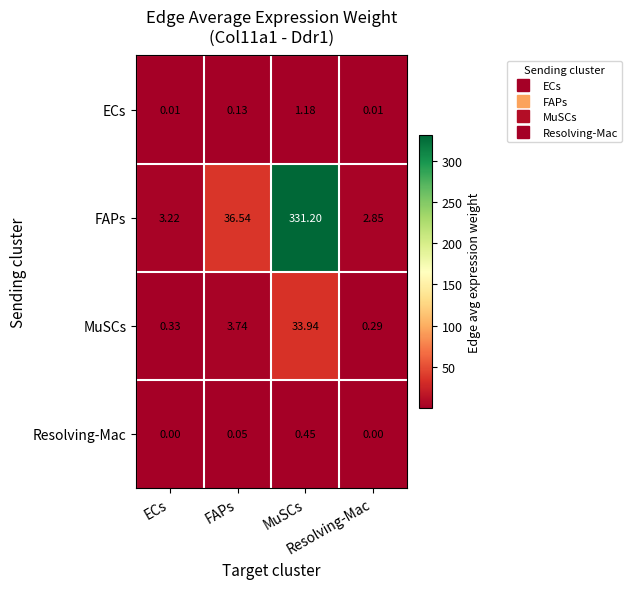

Rank the series by their maximum value, from highest to lowest.

FAPs, MuSCs, ECs, Resolving-Mac